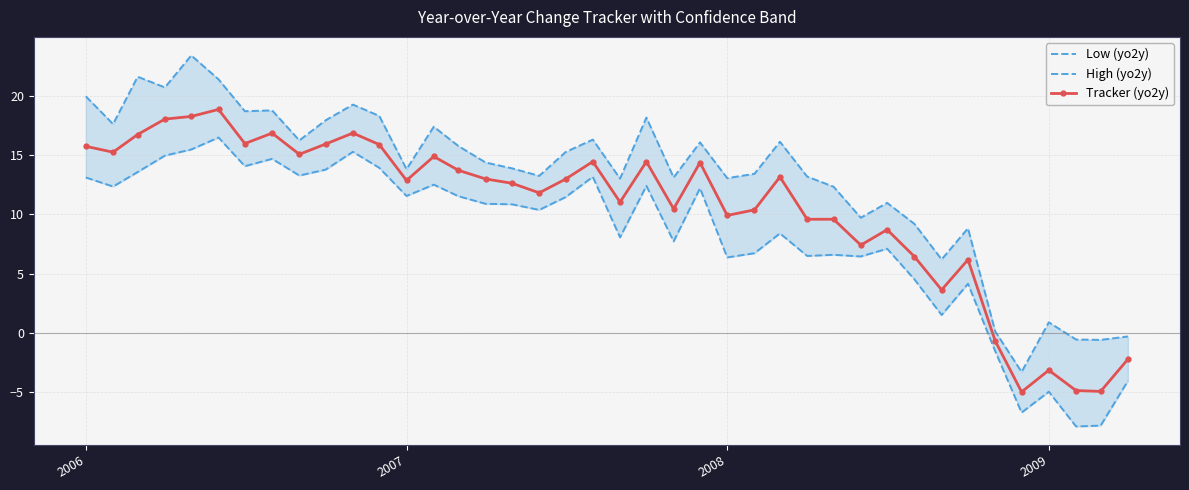

True or false: Tracker (yo2y) and High (yo2y) cross at least once.

False